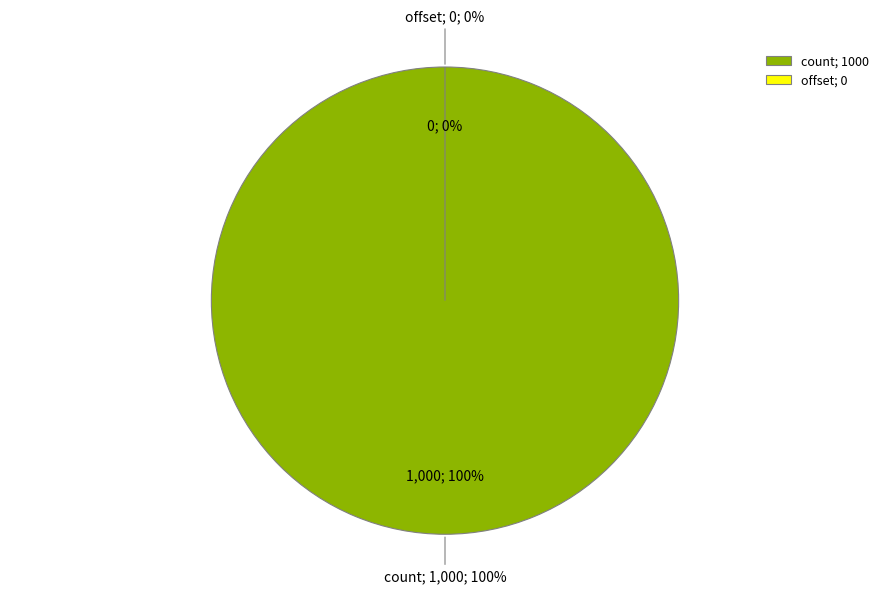

To the nearest percent, what percentage of the pie is count?

100%